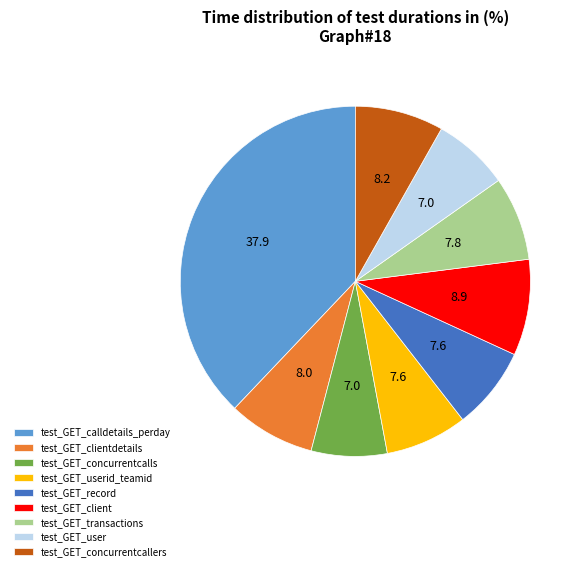

True or false: test_GET_user accounts for 7% of the total.

True